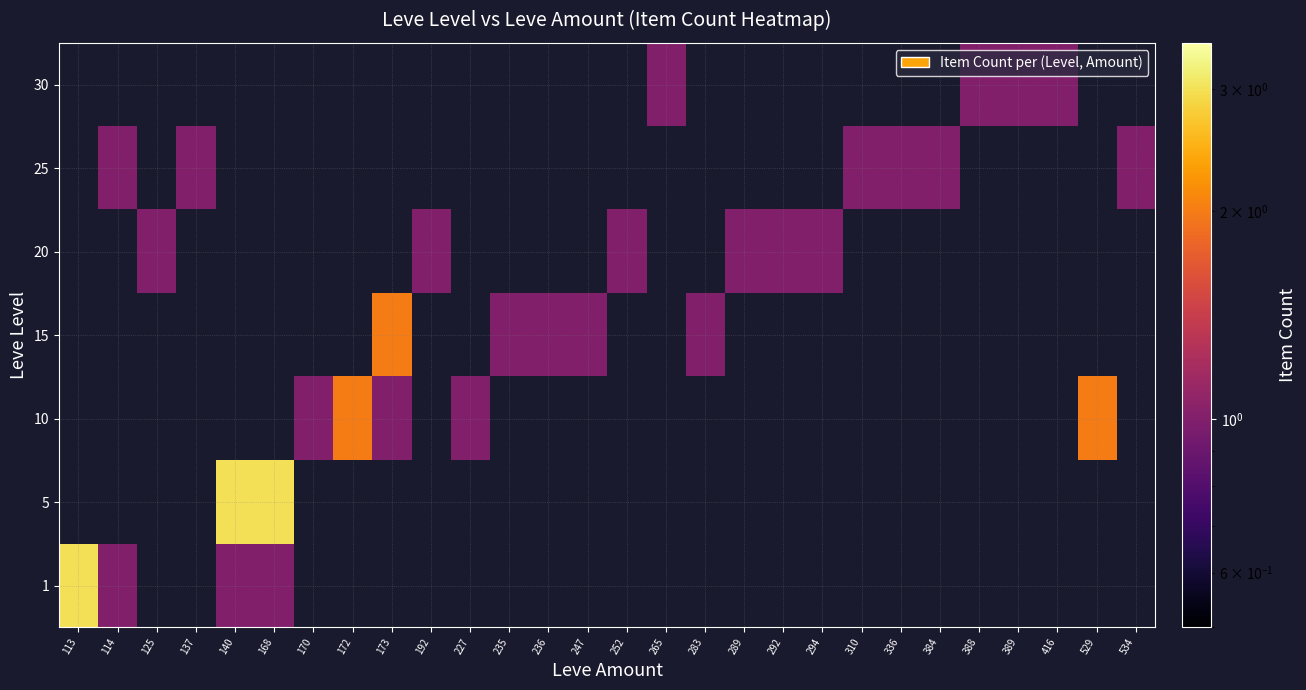

At which label does 30 reach its minimum?

113